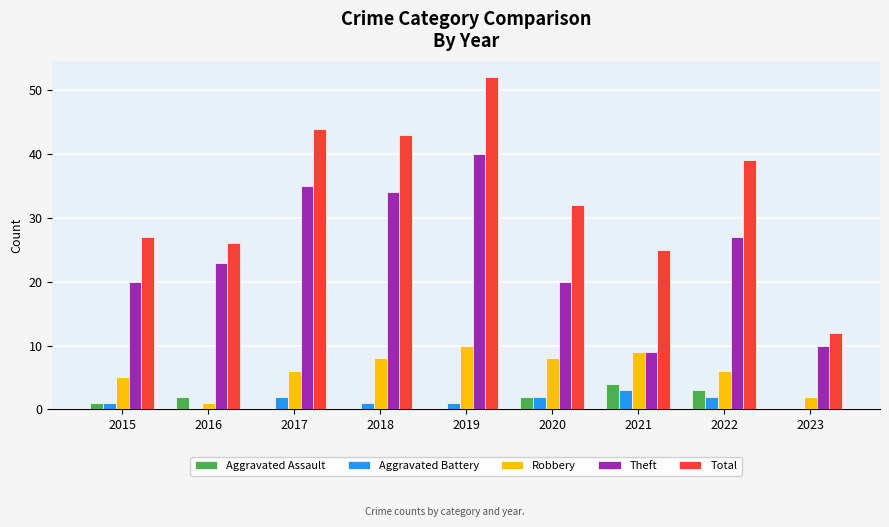

Is it true that Aggravated Assault equals 3 at 2022?

True